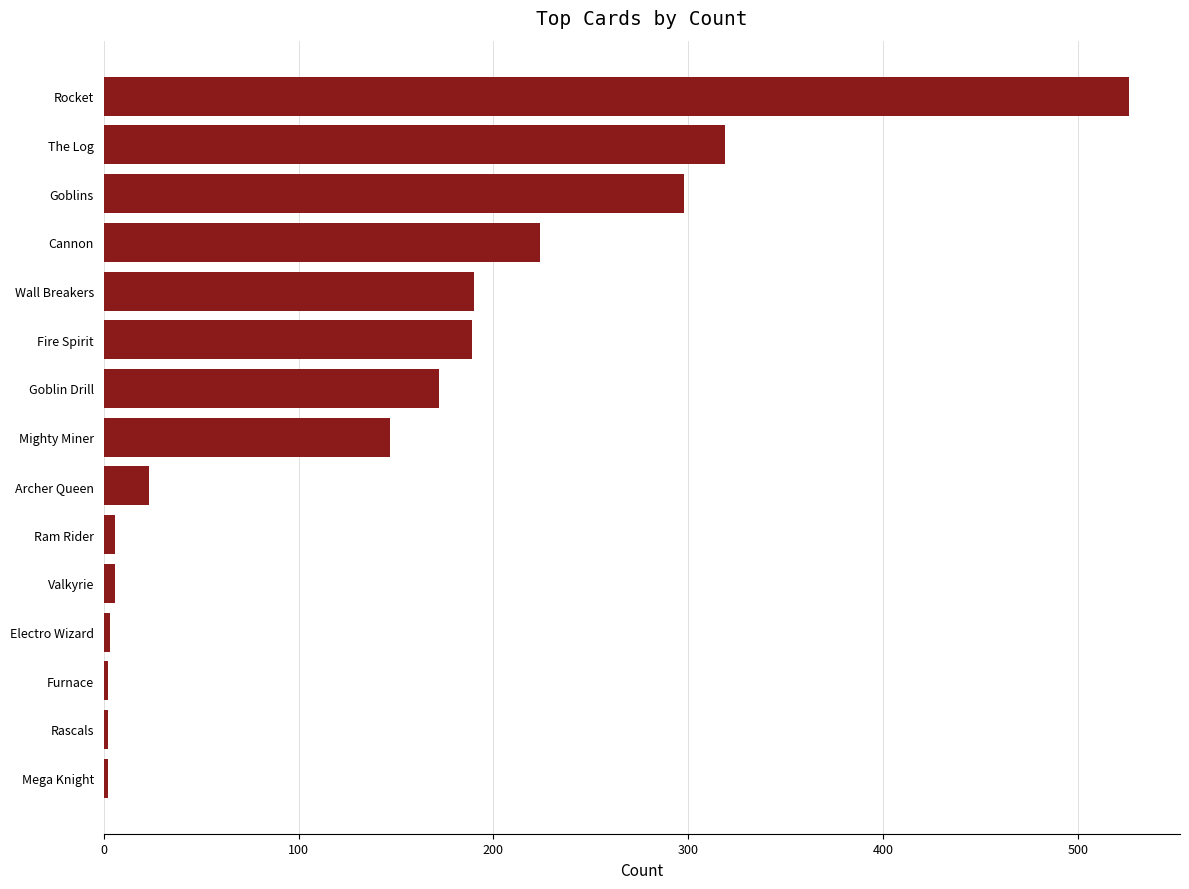

What is the difference between the maximum and minimum values?

524